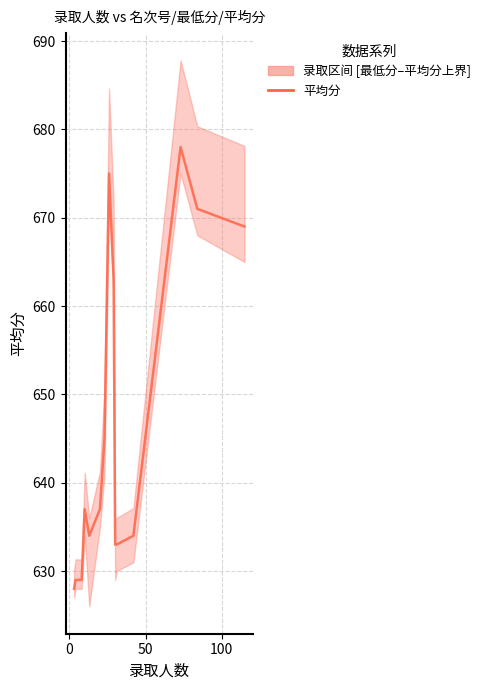

How many lines are shown in the chart?

1